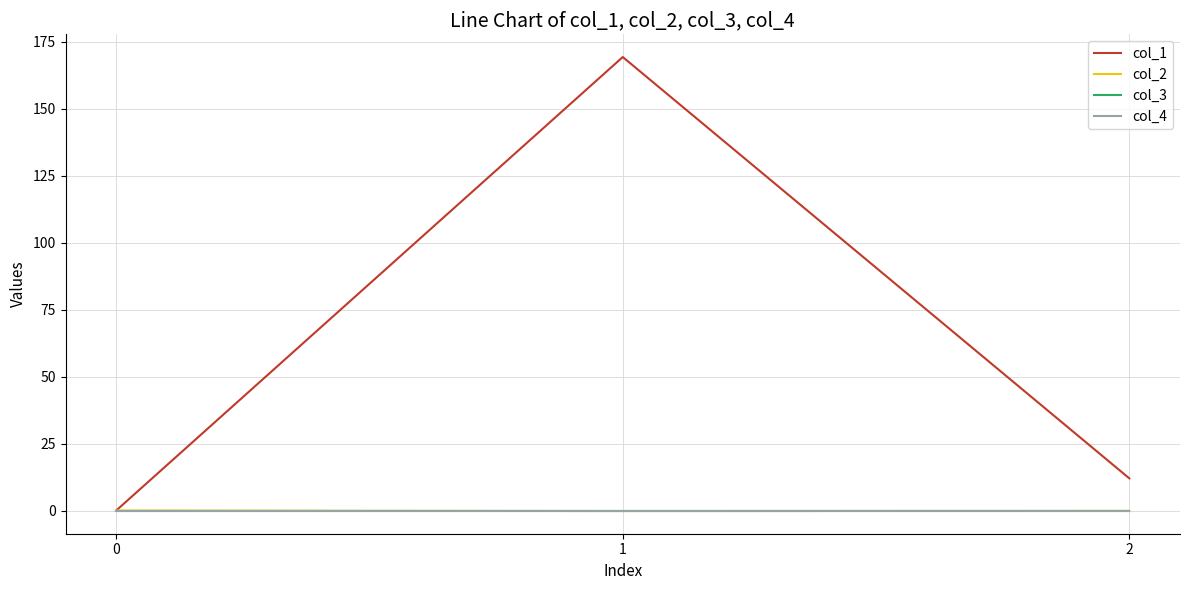

At how many categories does at least one series exceed 138?

1